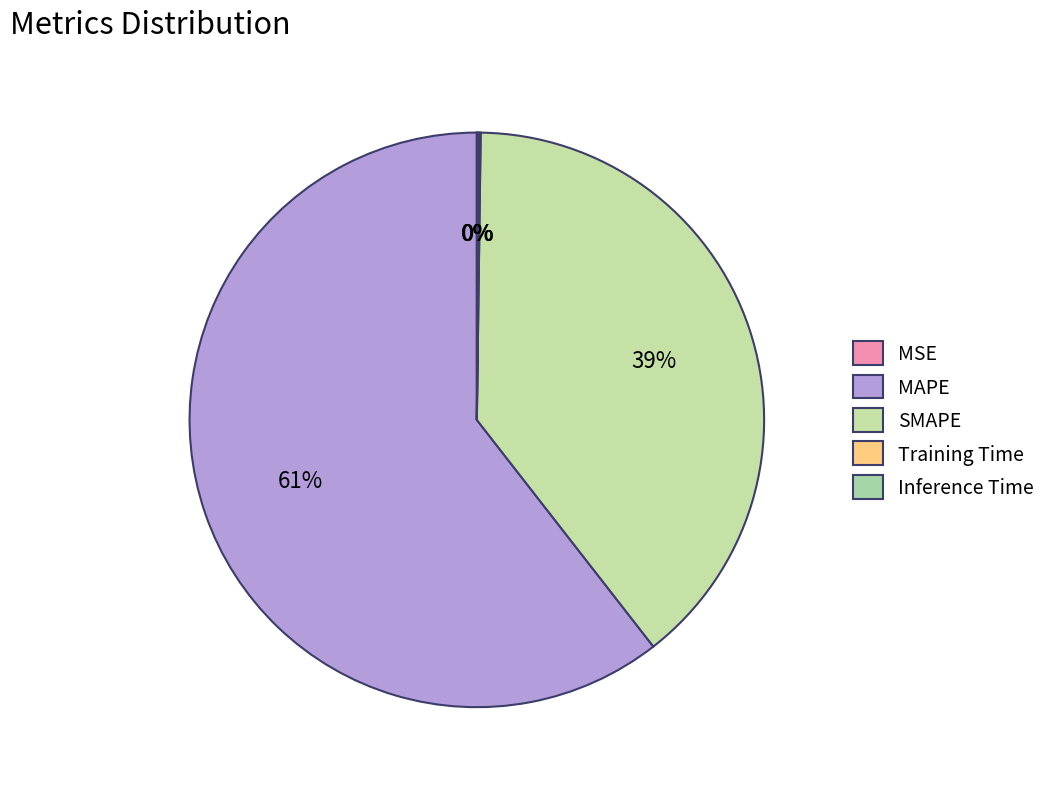

What is the change in value from MSE to Inference Time?

+0.2